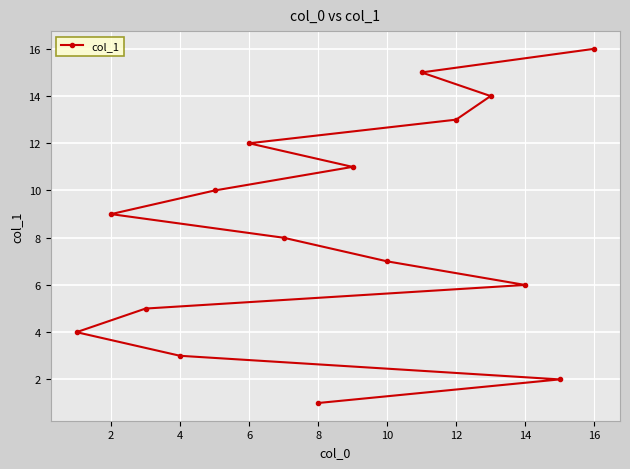

What is the difference between the values at 12 and 8?

12